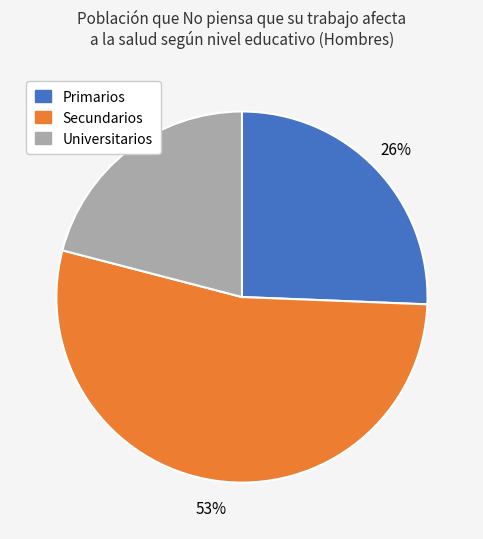

Which has a higher value, Secundarios or Primarios?

Secundarios